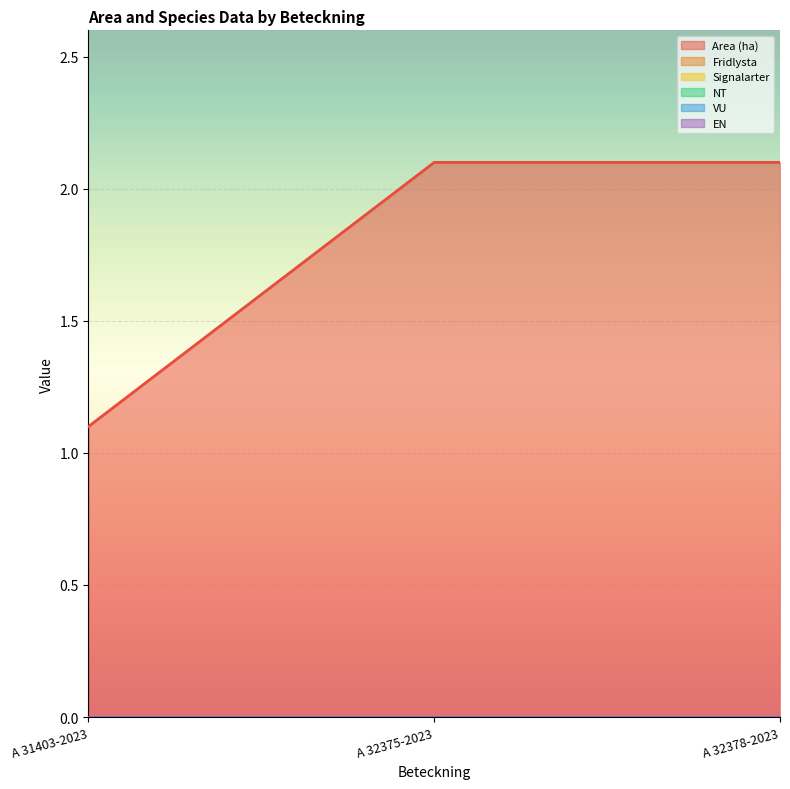

Between A 32375-2023 and A 31403-2023, which is larger?

A 32375-2023